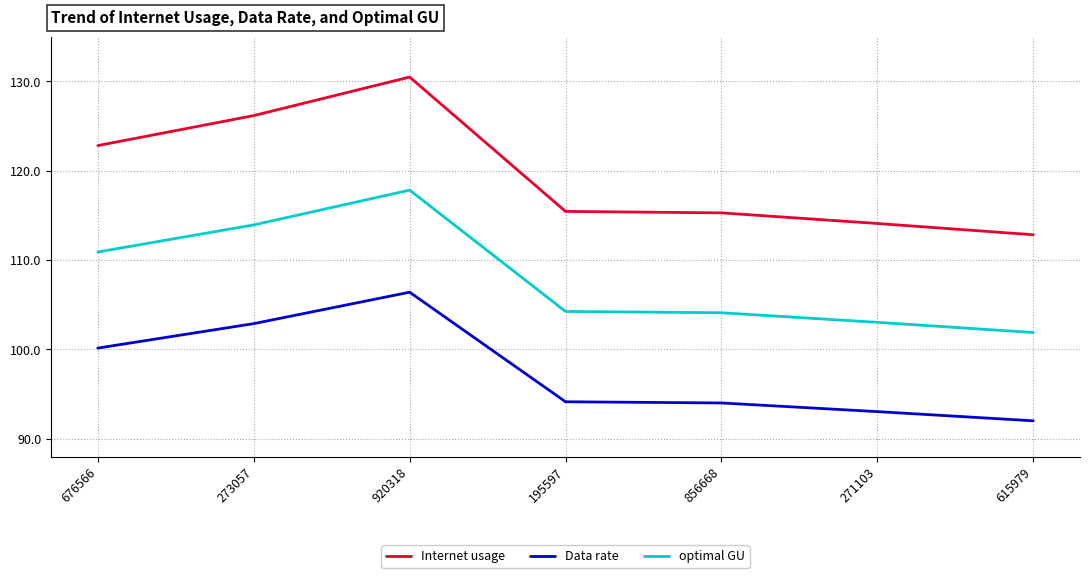

What is the spread (max minus min) of values at 676566?

22.7